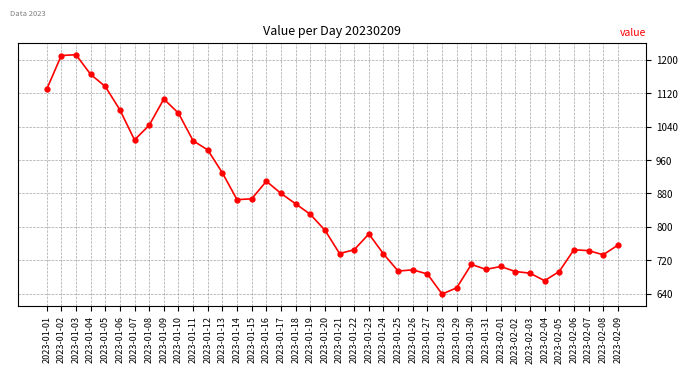

What is the maximum value shown in the chart?

1212